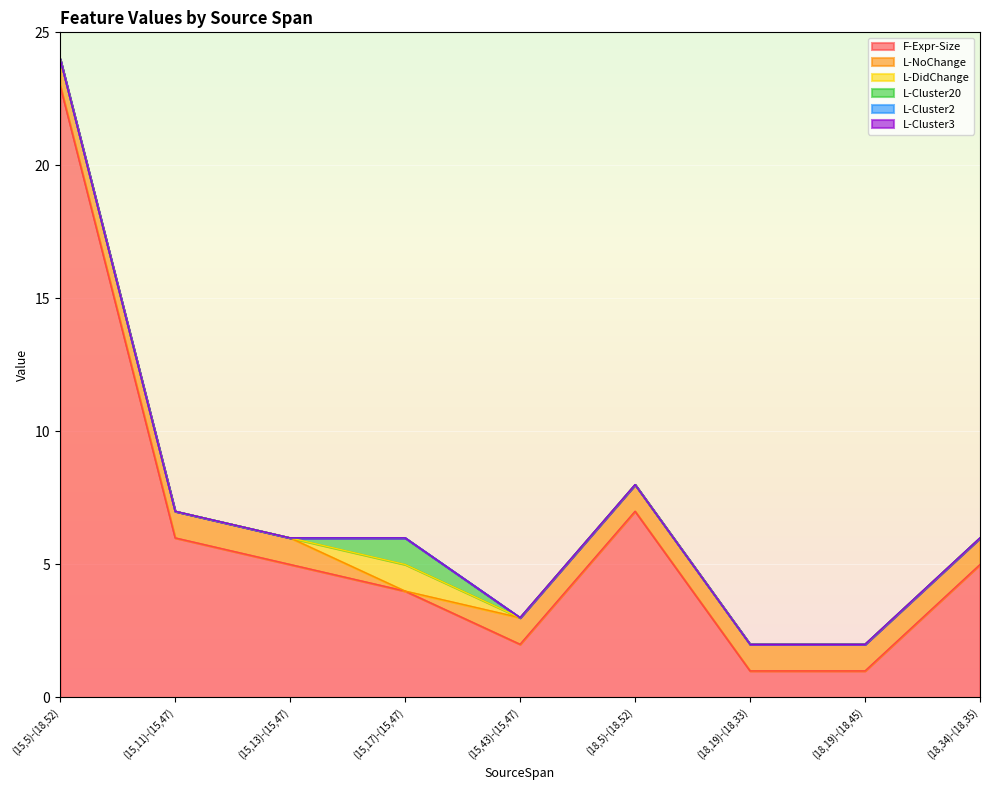

True or false: L-Cluster20 and L-Cluster3 cross at least once.

False